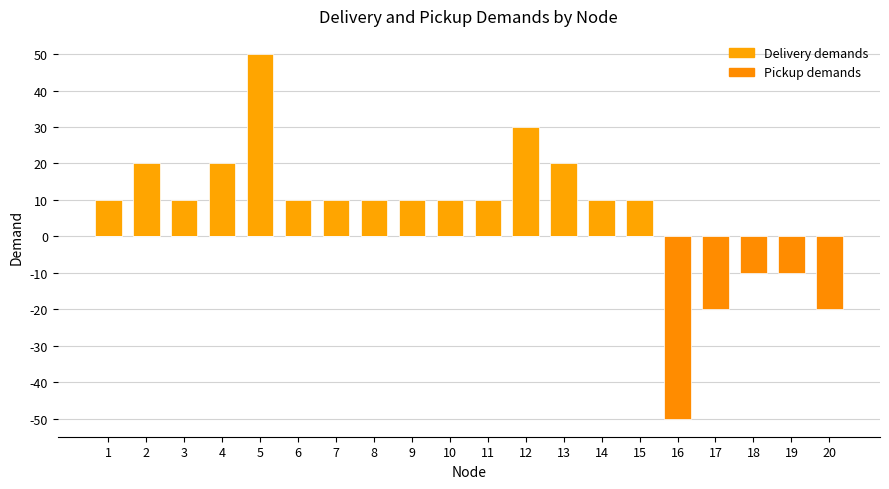

The value of Delivery demands at 5 is 50. True or false?

True